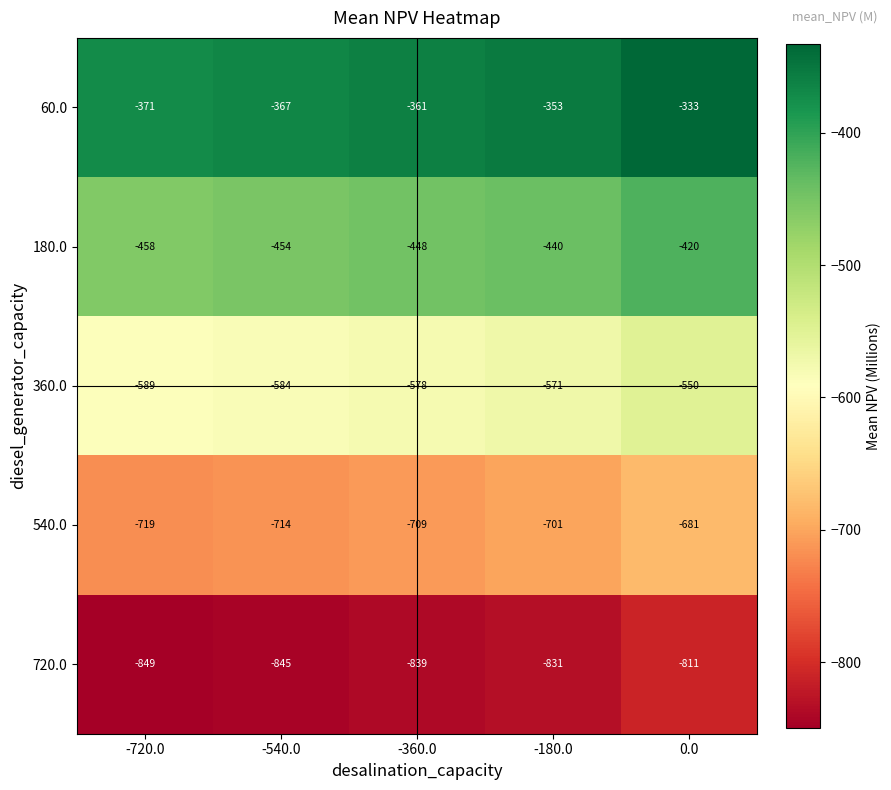

Count the 720.0 values in the range -845 to -831.

3